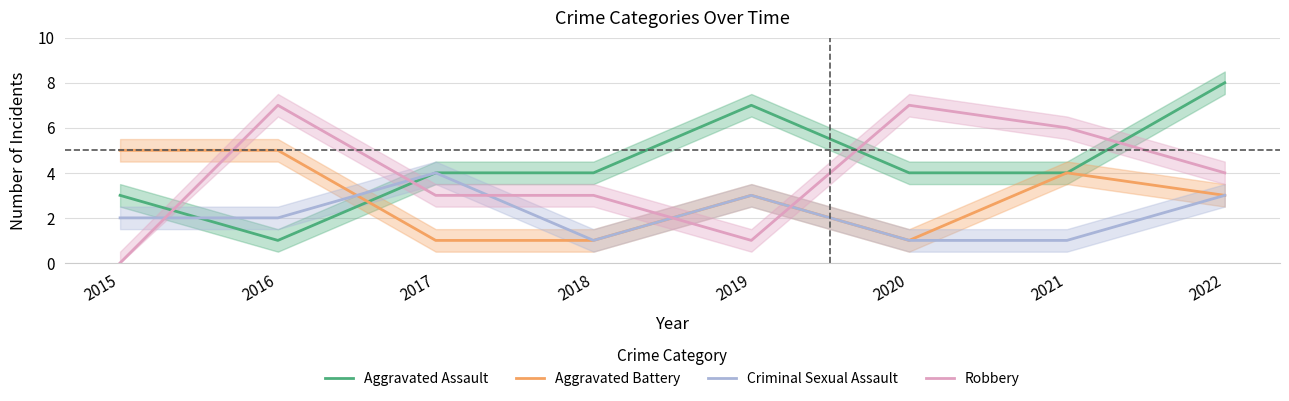

Between which two adjacent categories do Aggravated Battery and Robbery first intersect?

2015 and 2016